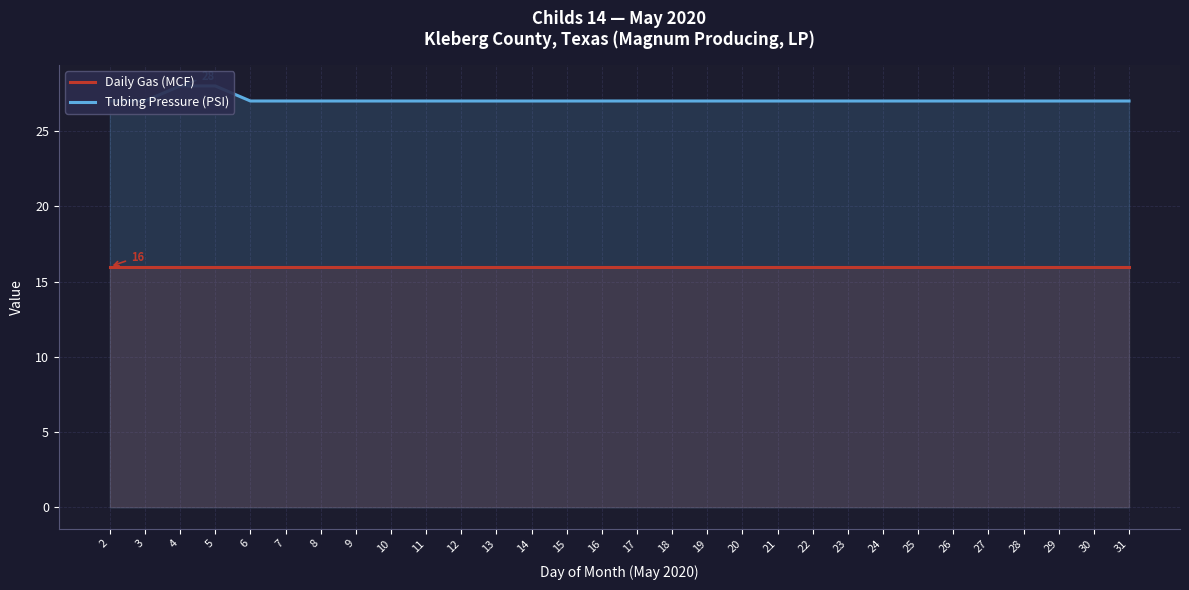

Rank the series at 10 from lowest to highest value.

Daily Gas (MCF), Tubing Pressure (PSI)